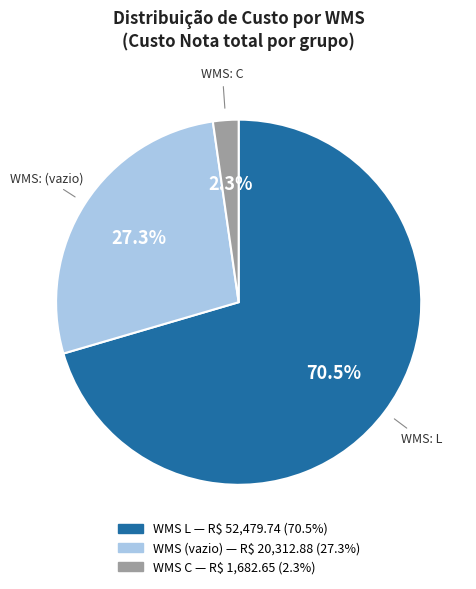

Is there a majority slice in this chart?

Yes